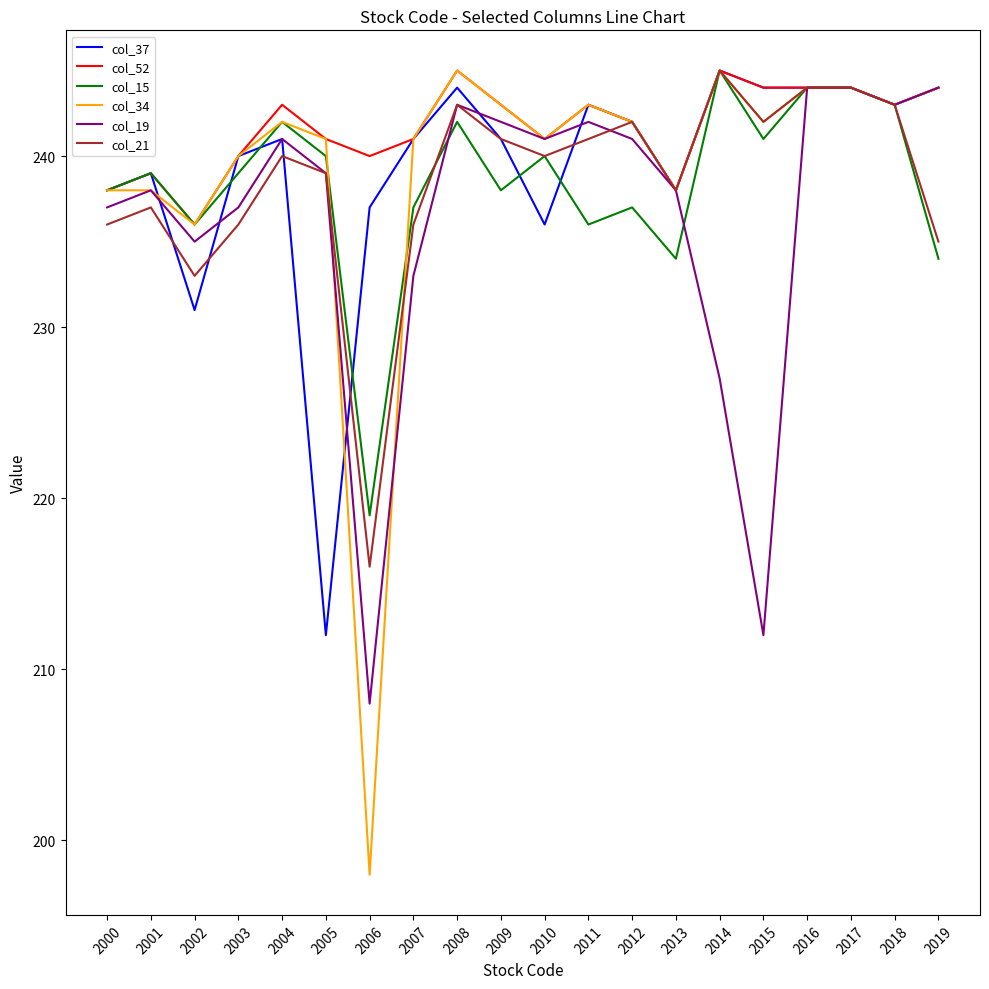

At which label is col_37 closest to 228?

2002